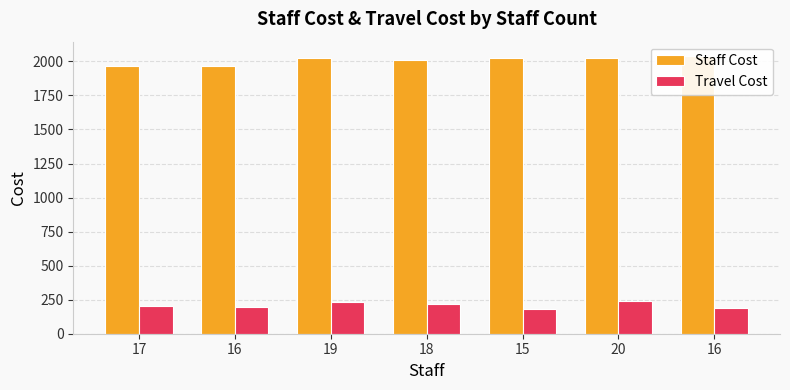

What is the difference between the highest and lowest values at 16?

1774.4